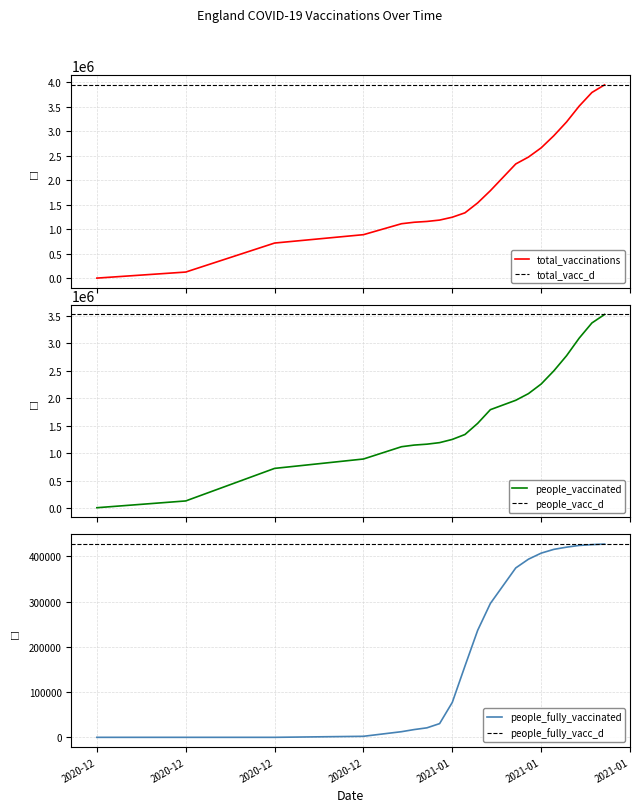

Which series has the largest total across all categories?

total_vaccinations